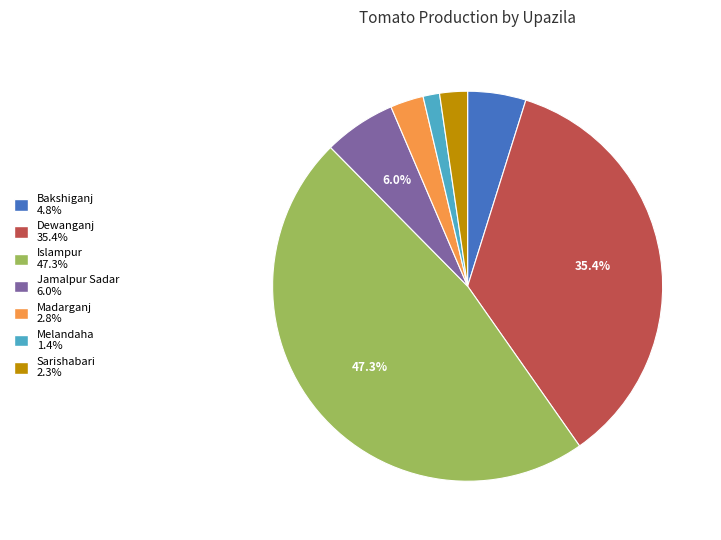

Which slice is the smallest?

Melandaha